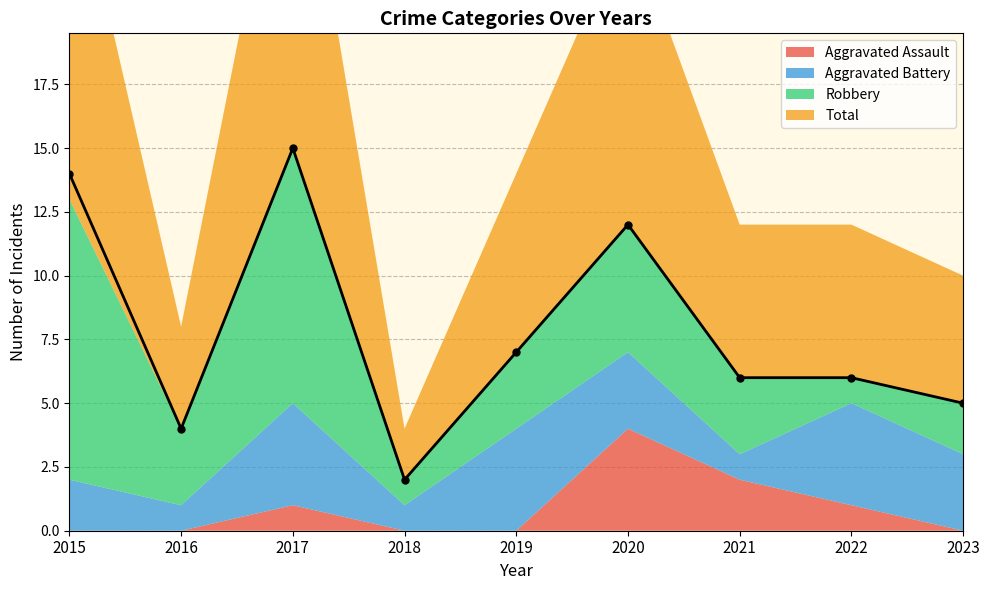

At which label does Aggravated Battery first exceed 3?

2017